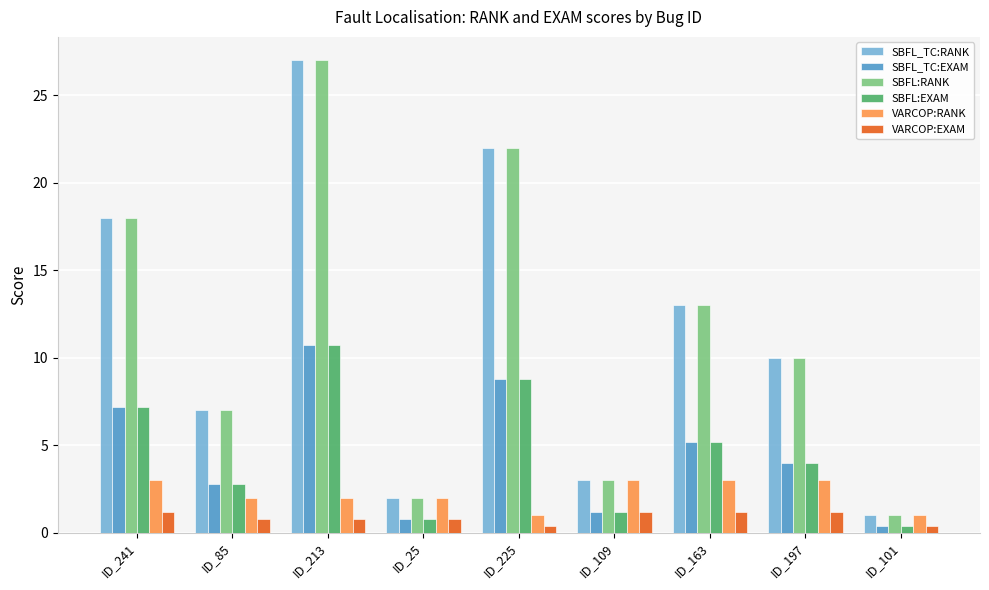

Count the number of data series in this chart.

6